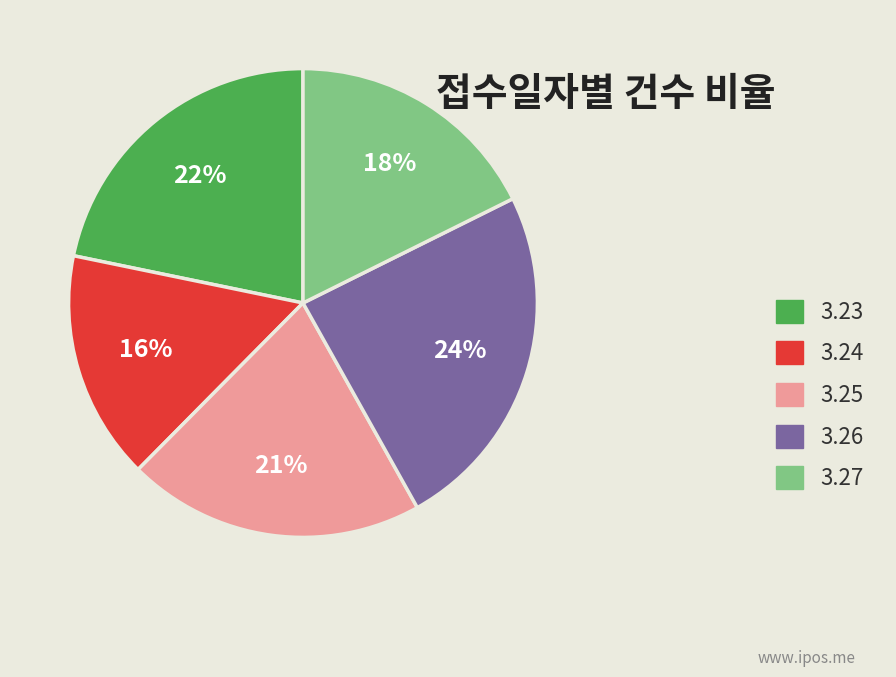

To the nearest percent, what portion does 3.25 represent?

21%